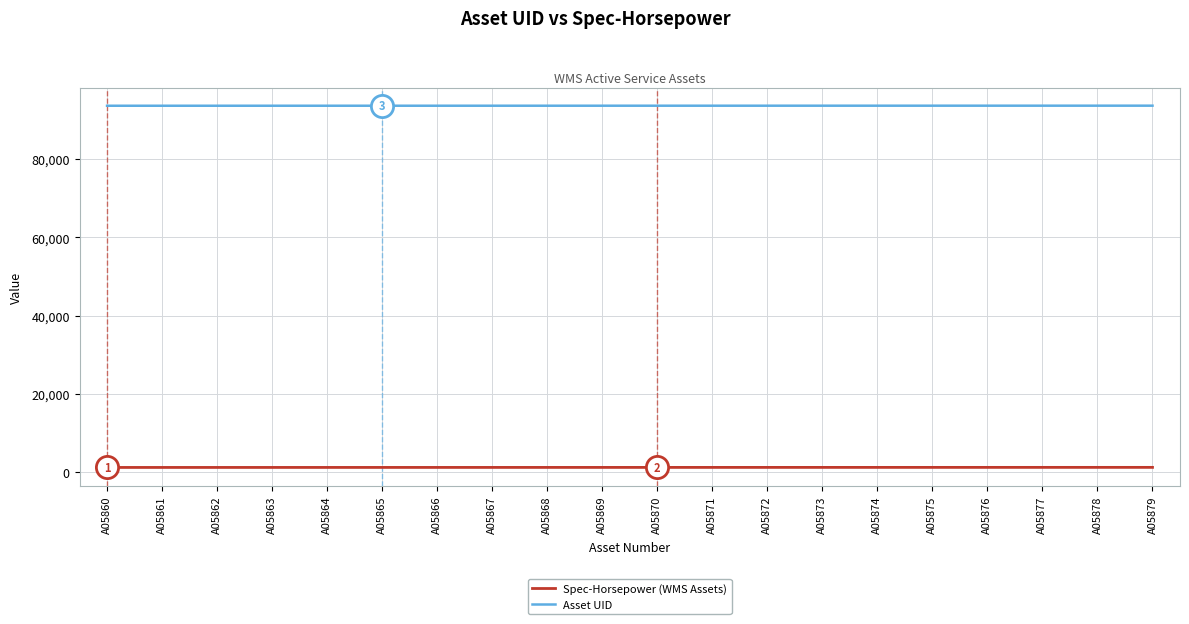

What is the difference between the Spec-Horsepower (WMS Assets) values at A05869 and A05860?

9